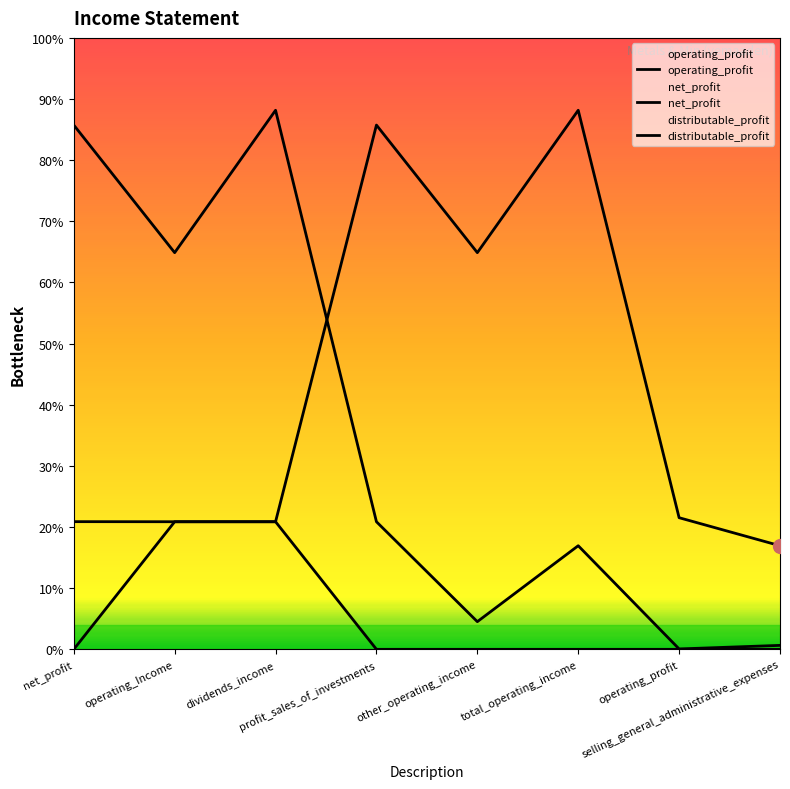

What is the difference between the distributable_profit values at net_profit and operating_Income?

1252000